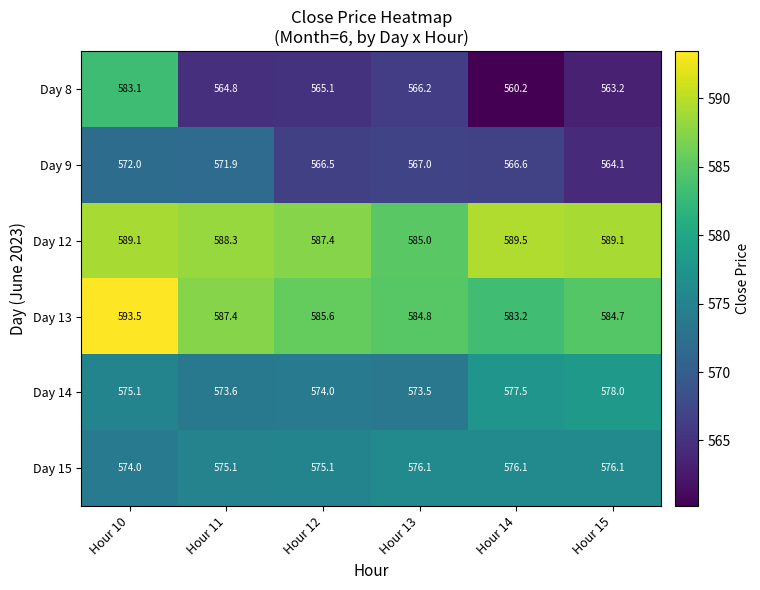

Which series has the largest range (max minus min)?

Day 8